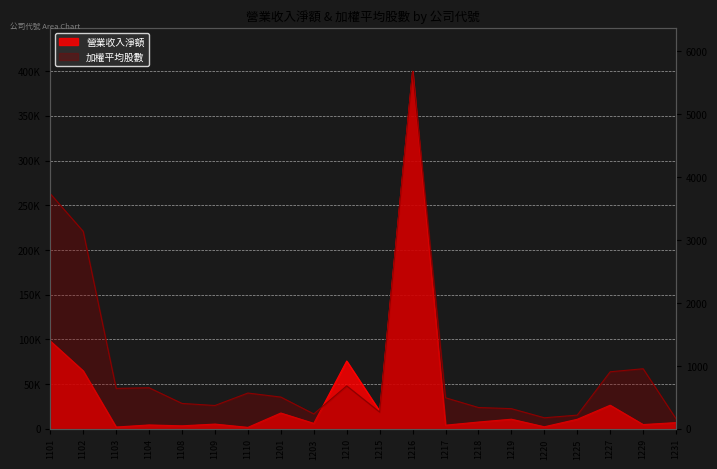

List the series in order of their overall mean, highest first.

營業收入淨額, 加權平均股數